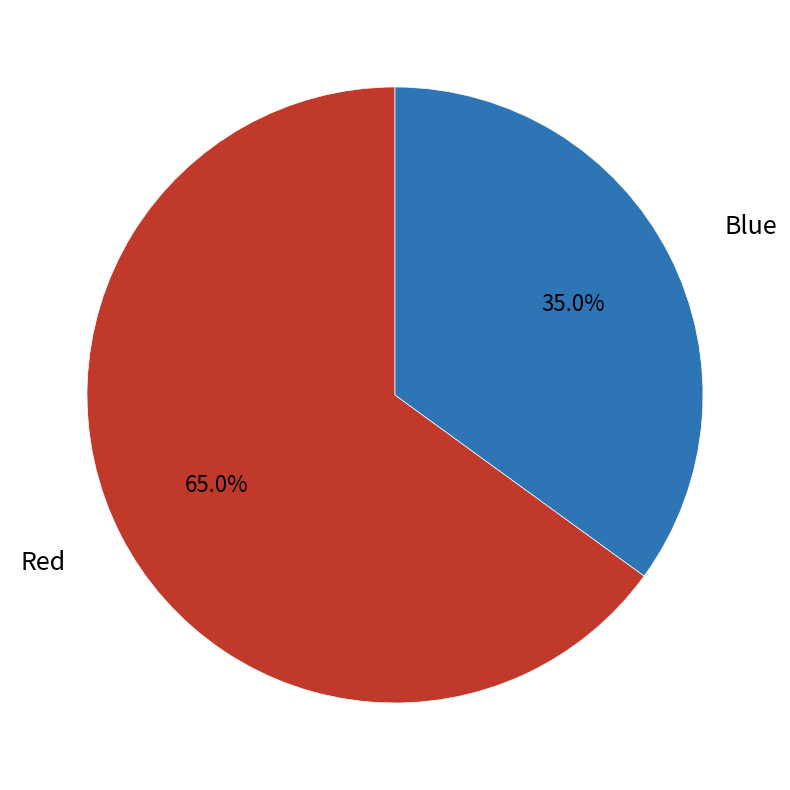

What is the ratio of the value at Blue to the value at Red?

0.5